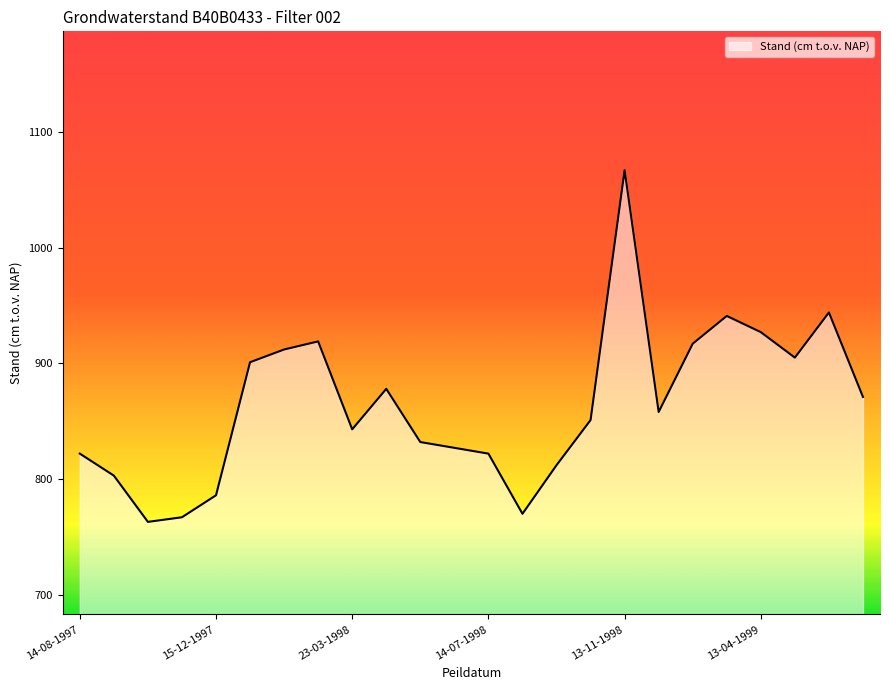

What is the minimum value shown in the chart?

763